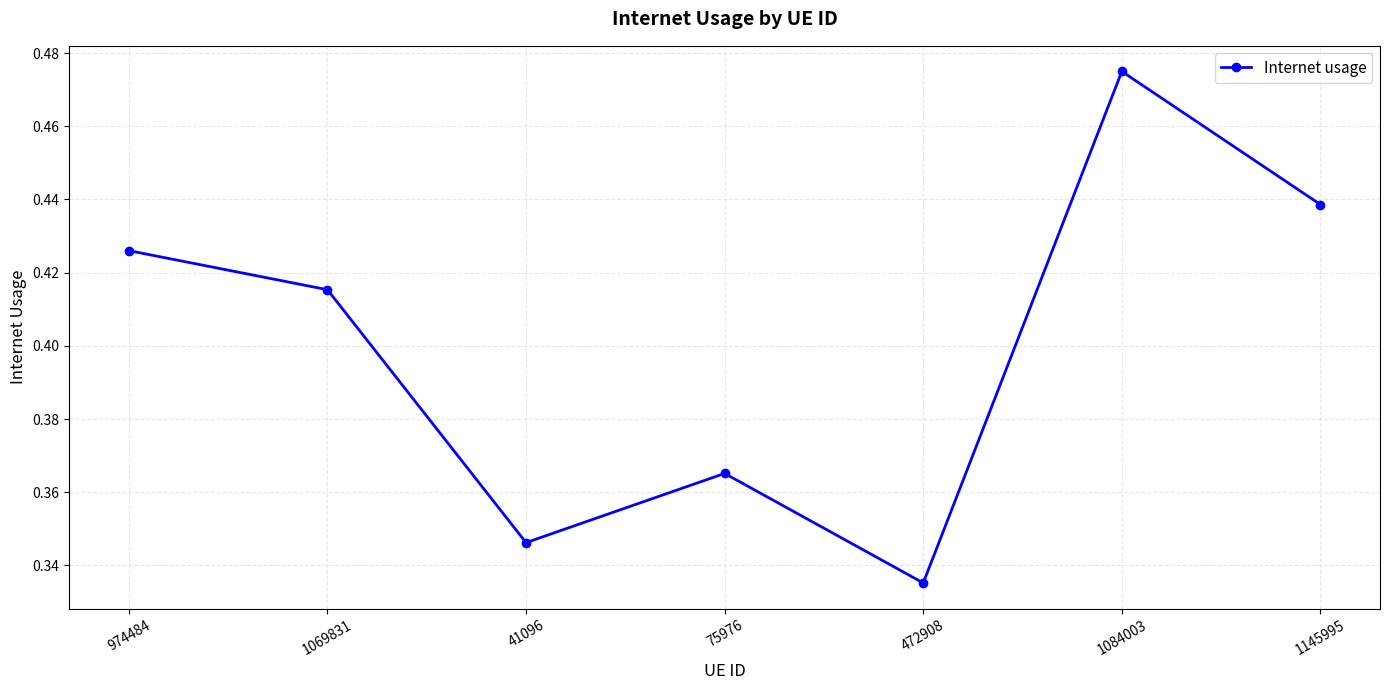

Between 472908 and 1145995, which is larger?

1145995